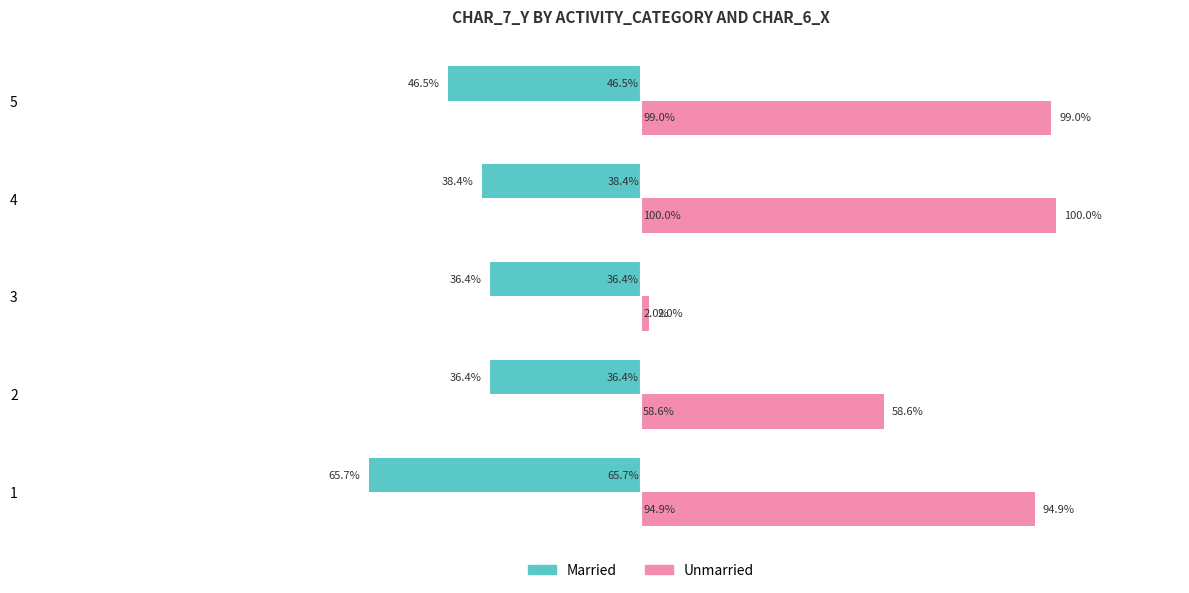

Which series has the largest total across all categories?

Unmarried